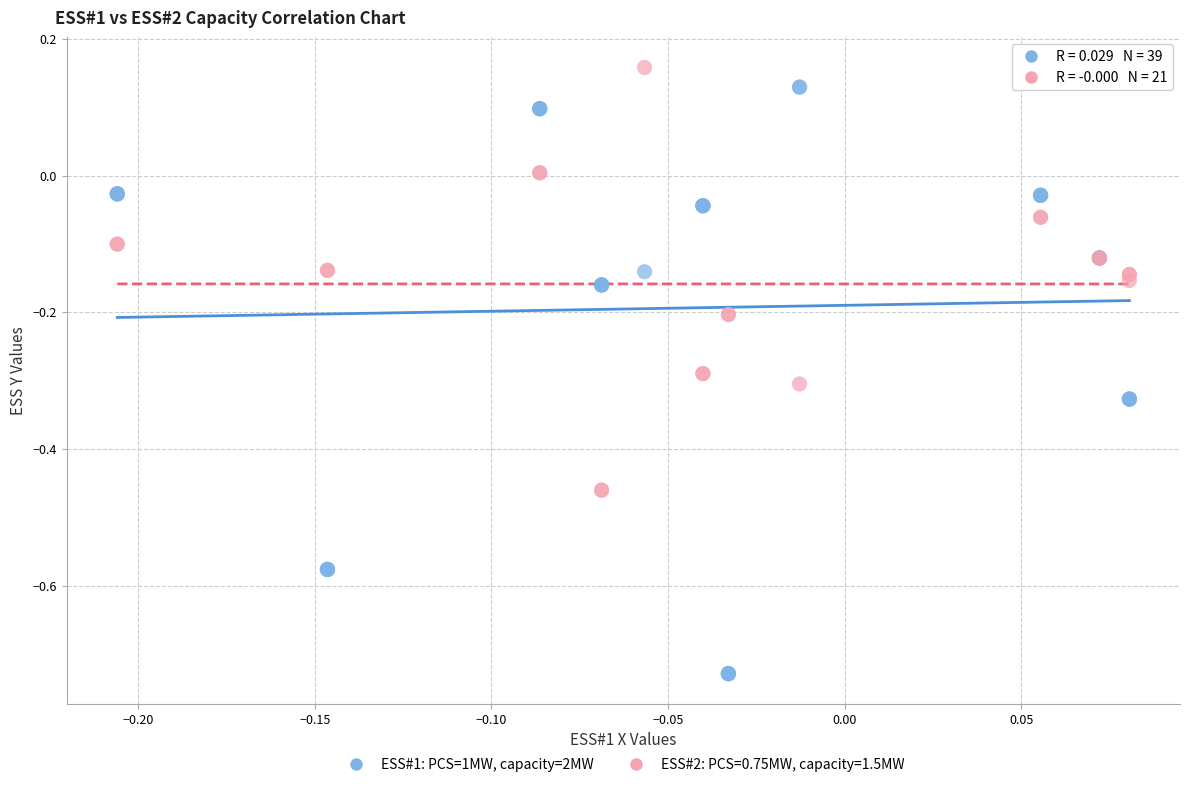

Which series reaches the minimum Y coordinate?

ESS#1: PCS=1MW, capacity=2MW